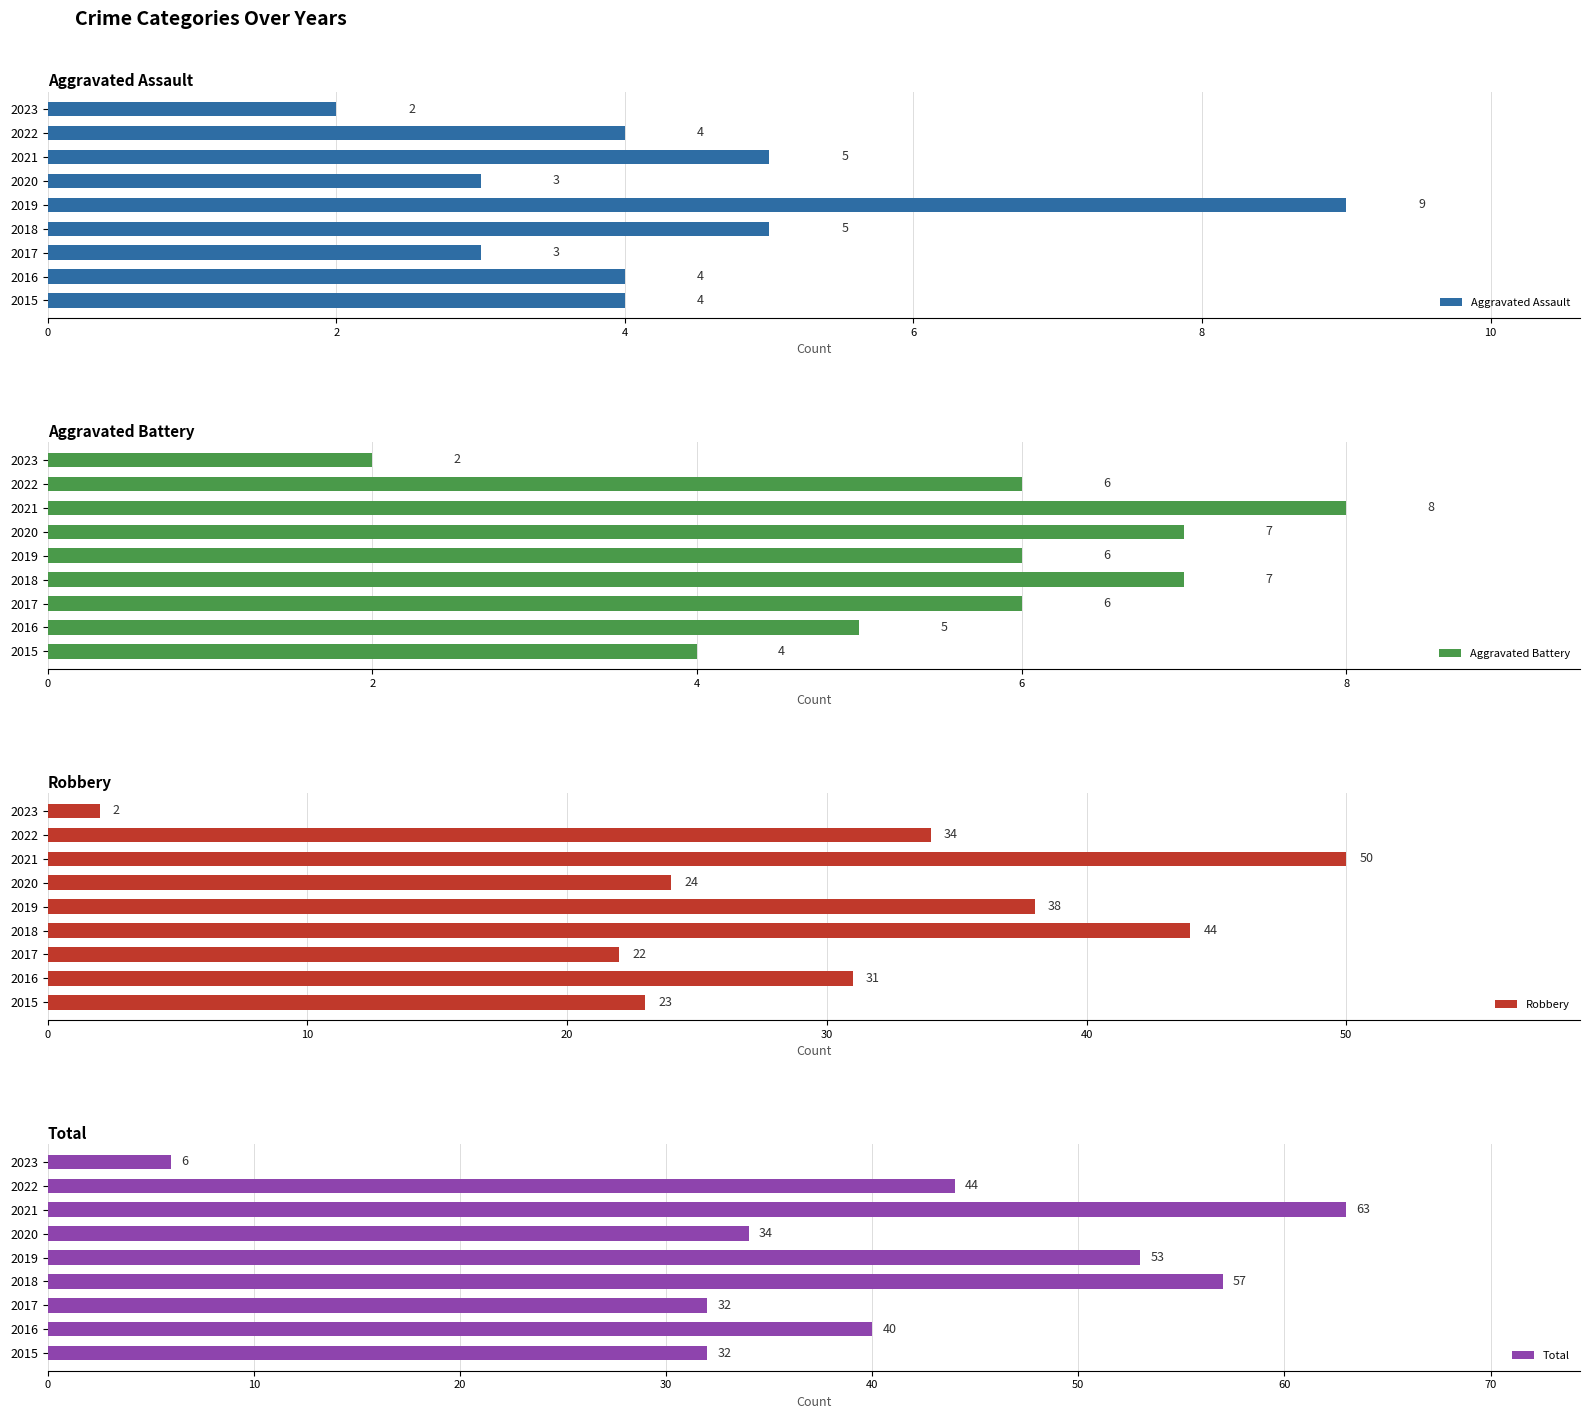

Read the Aggravated Assault value at 2019.

9